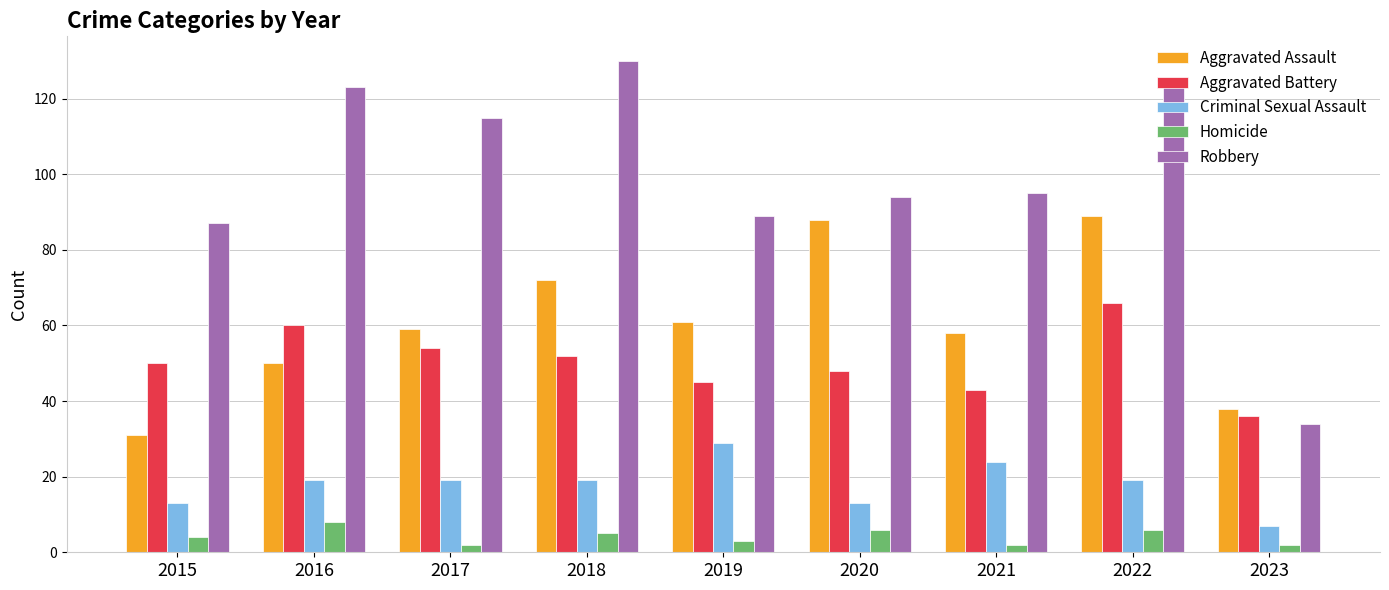

Count the number of data series in this chart.

5